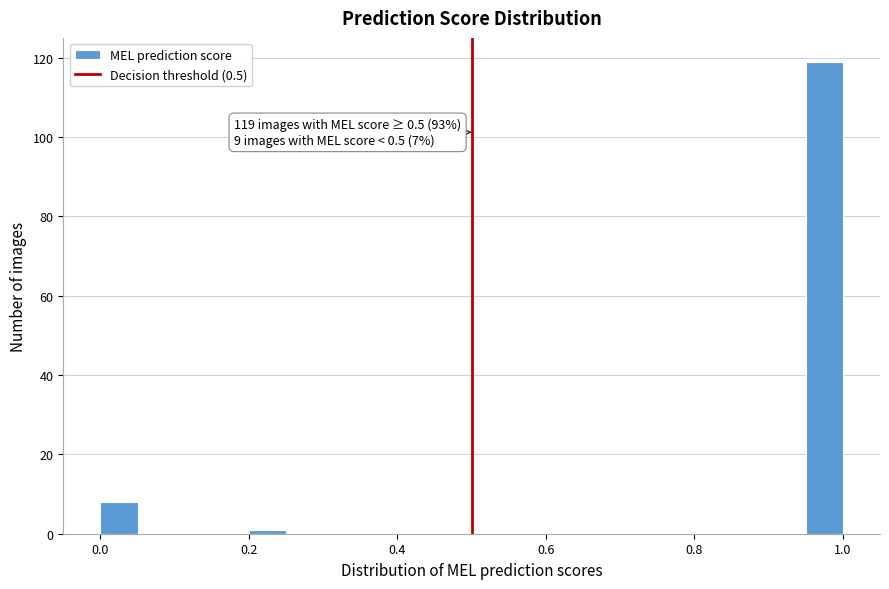

Read against the x-axis, roughly where is the centre of the tallest bar?

0.98